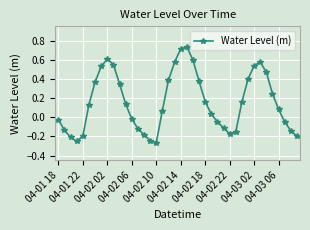

How many interior local peaks (higher than both neighbors) does the data have?

3